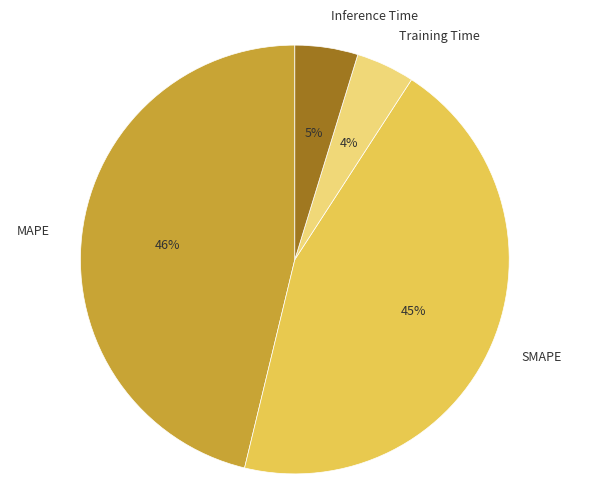

Is it true that Training Time is 4% of the pie?

True